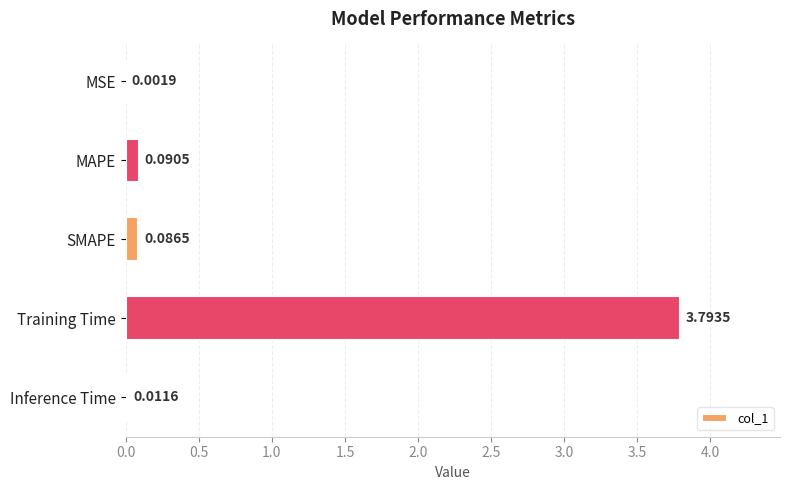

What is the change in value from Training Time to Inference Time?

-3.8